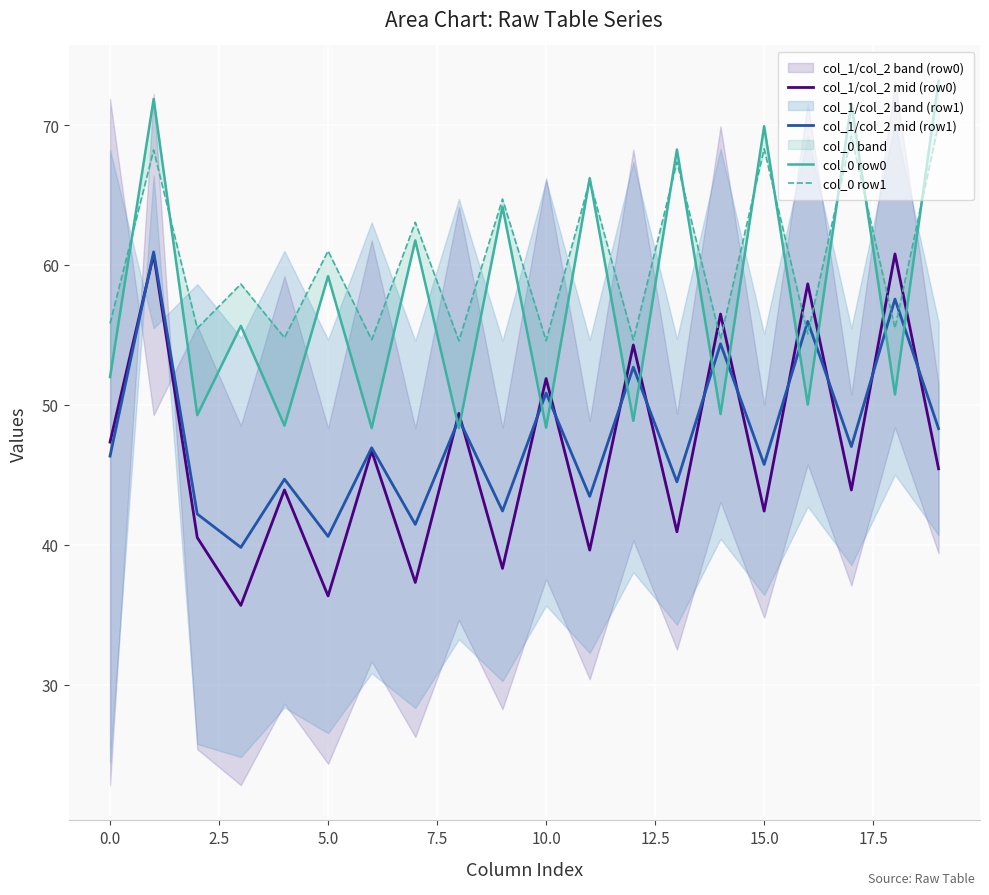

What is the maximum value for col_1/col_2 mid (row1)?

60.9